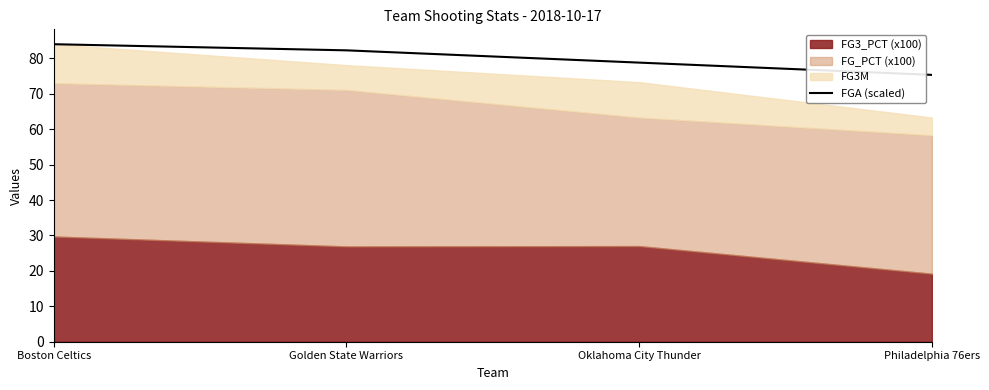

Rank the categories by value from lowest to highest.

Philadelphia 76ers, Oklahoma City Thunder, Golden State Warriors, Boston Celtics